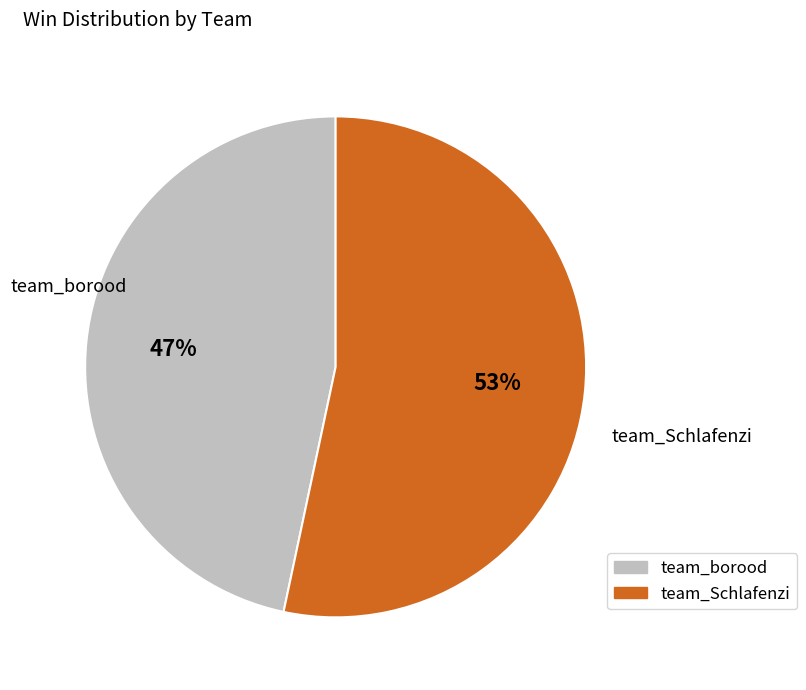

Is there a majority slice in this chart?

Yes